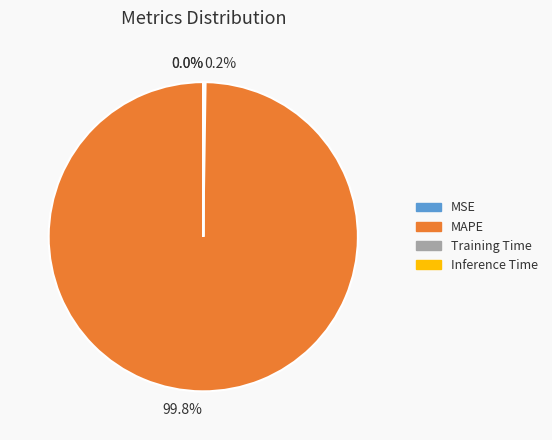

Is there any slice that represents more than half of the pie?

Yes